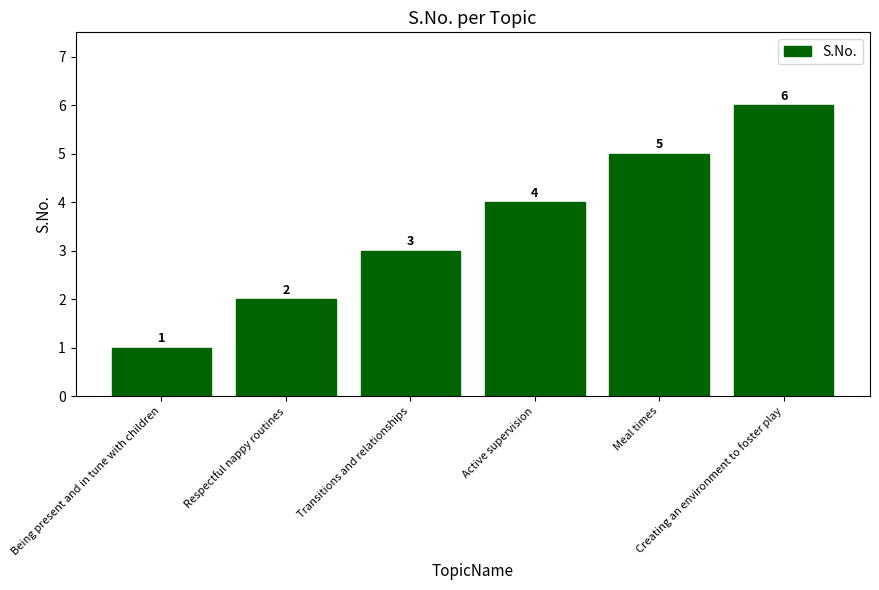

What is the difference between the values at Active supervision and Creating an environment to foster play?

2